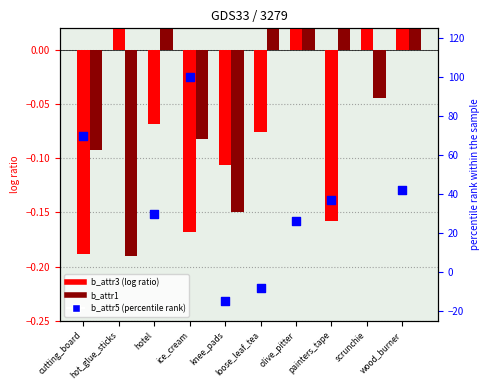

At how many categories does at least one series exceed 62?

2